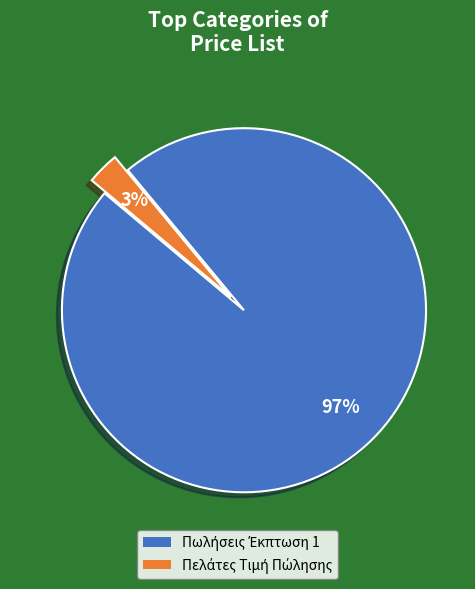

To the nearest percent, what is the average slice percentage?

50%